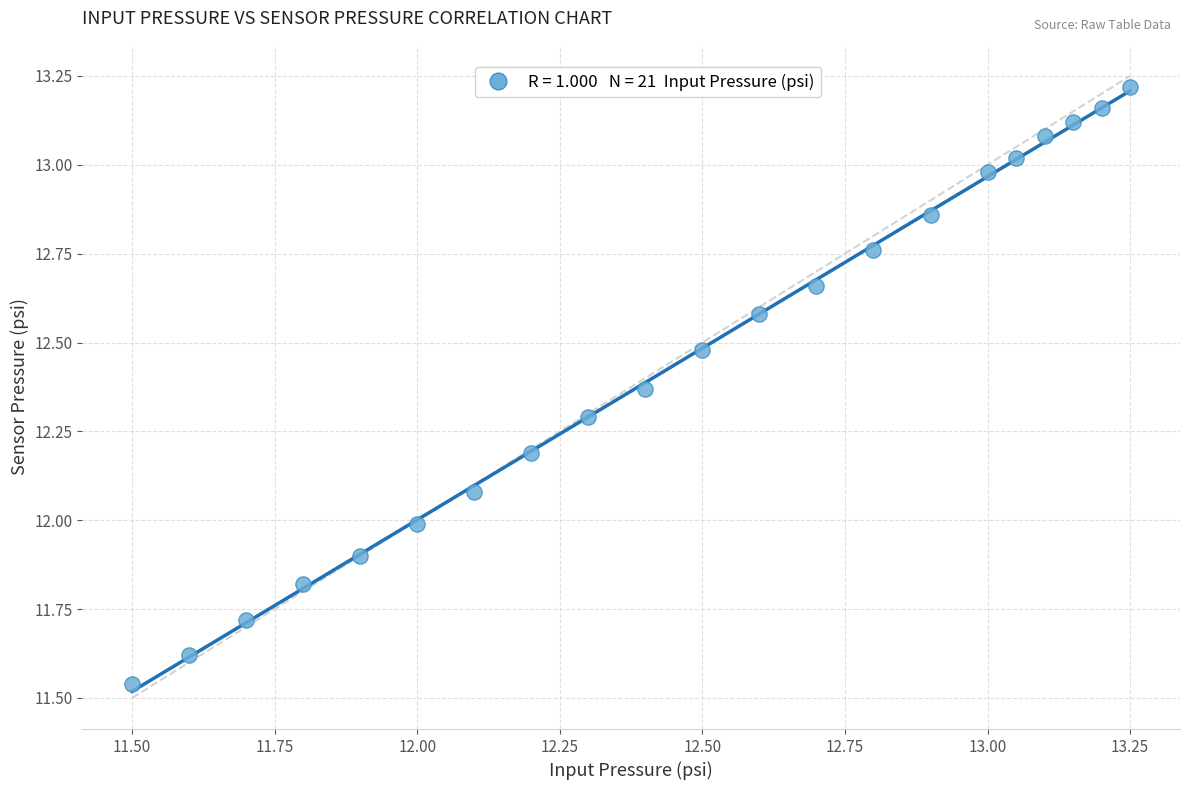

What is the range of X values (max minus min)?

1.8